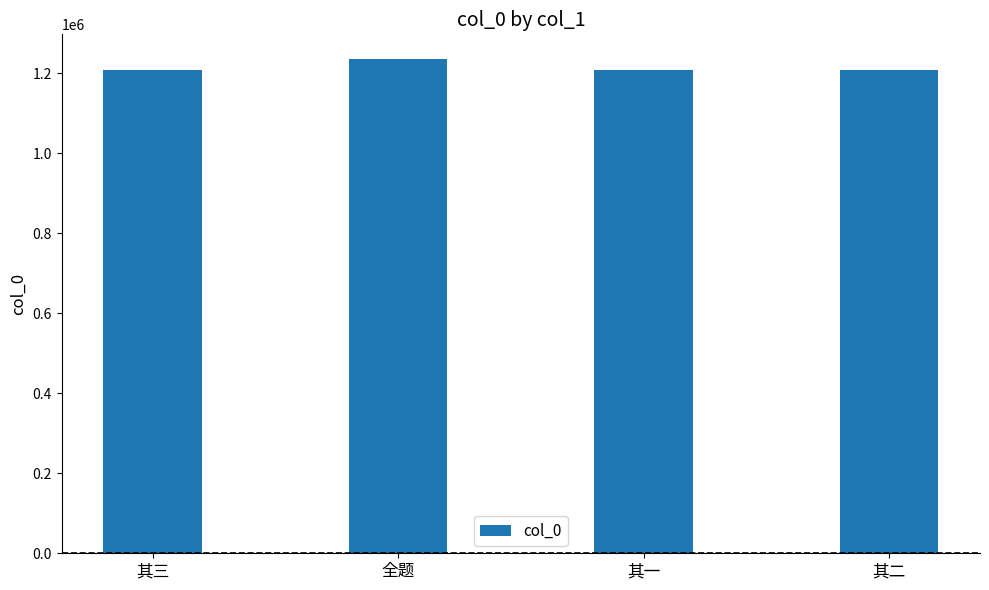

What is the change in value from 全题 to 其二?

-26996